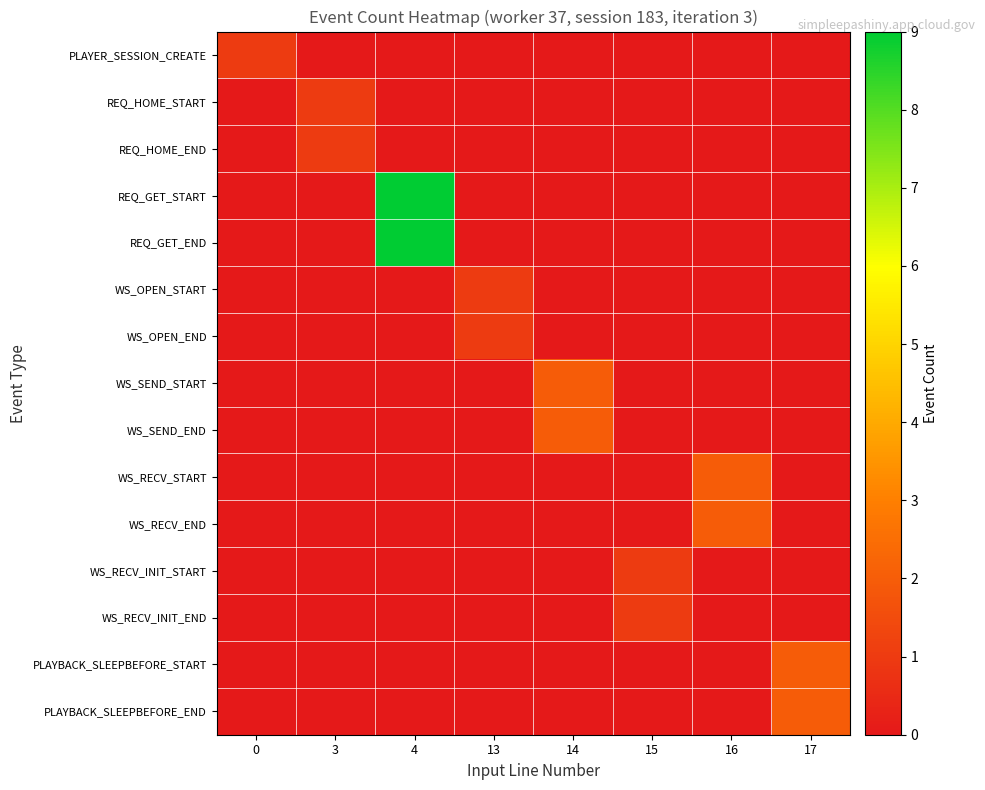

At which category is the sum across all series the highest?

4